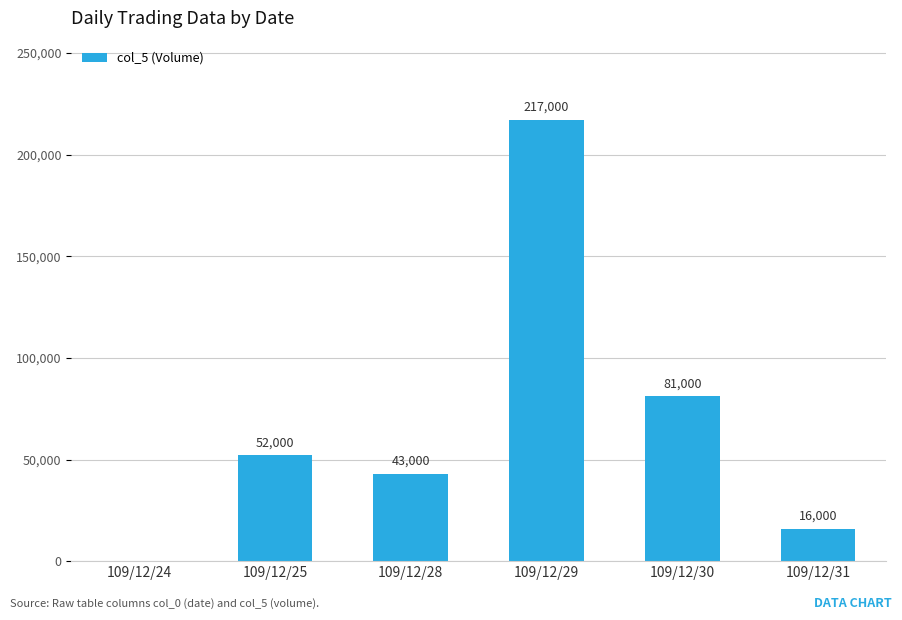

What is the sum of all values?

409000